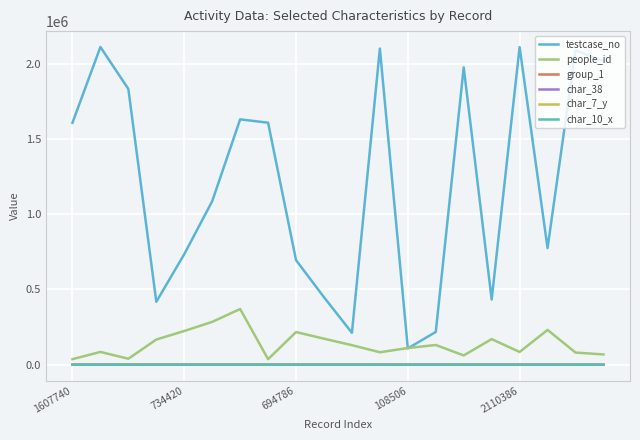

How many lines are shown in the chart?

6